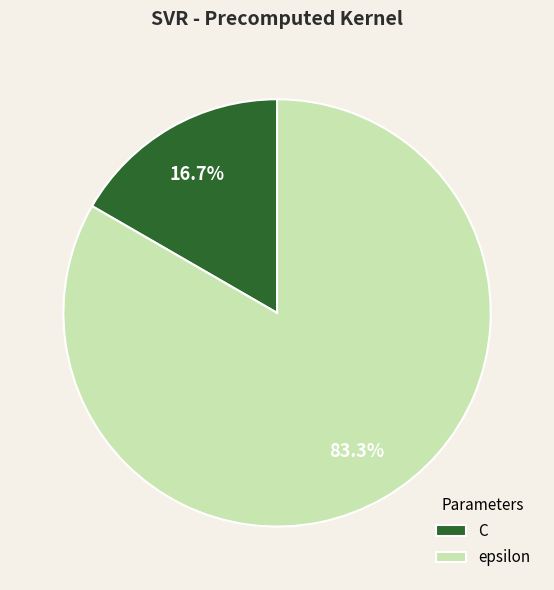

Count the number of slices in the pie.

2